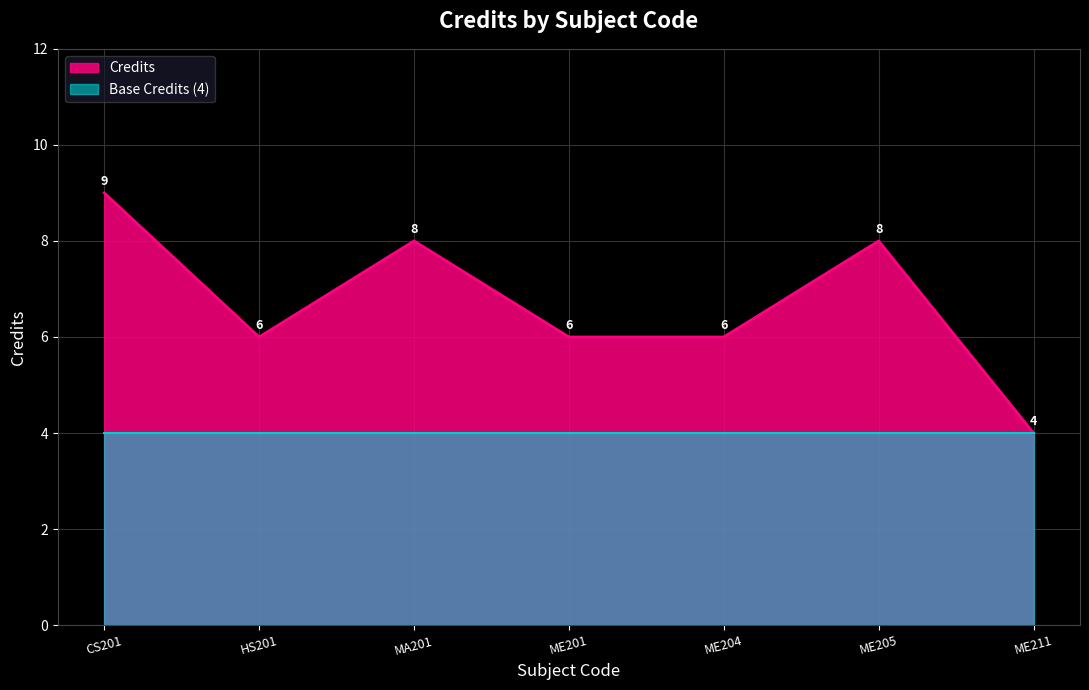

How many lines are shown in the chart?

2